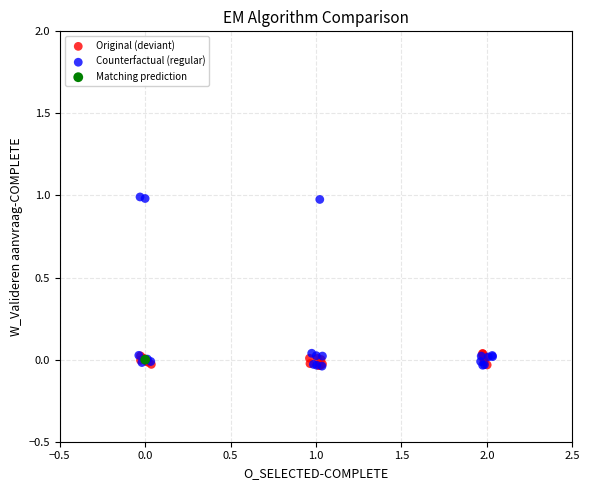

What are all the series names shown in the legend?

Original (deviant), Counterfactual (regular), Matching prediction